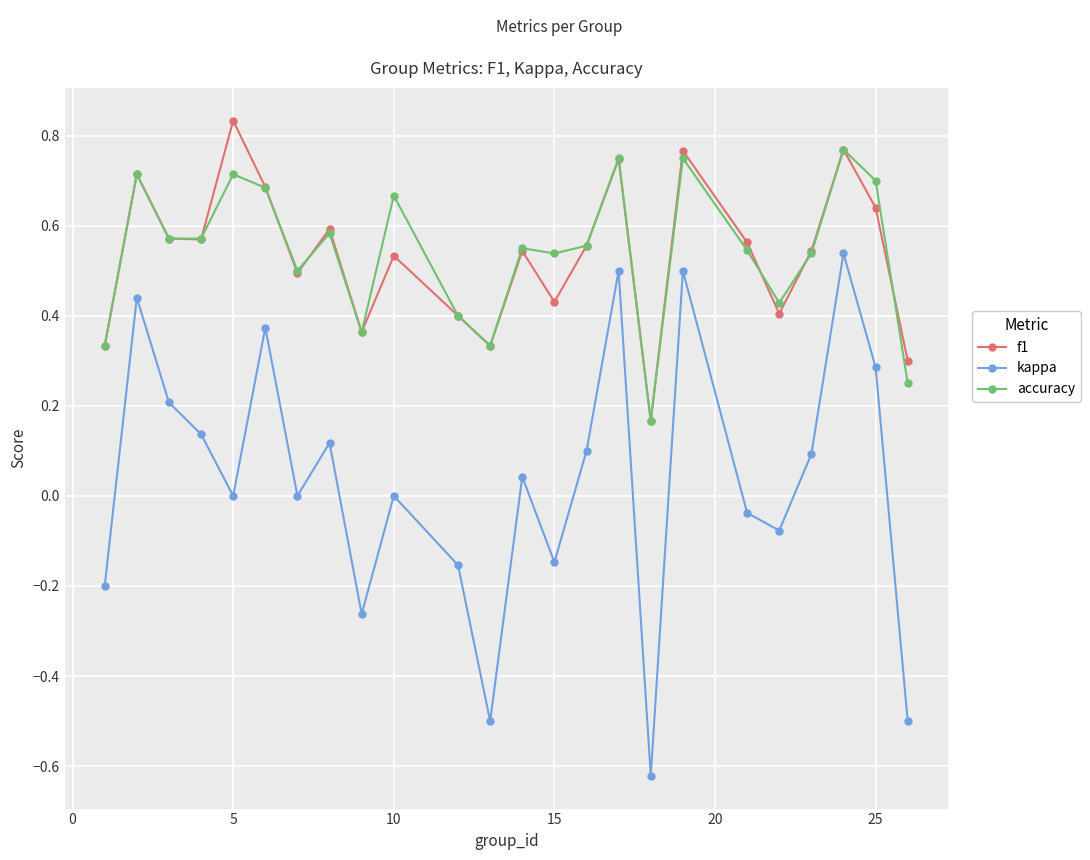

Rank the series by their maximum value, from lowest to highest.

kappa, accuracy, f1